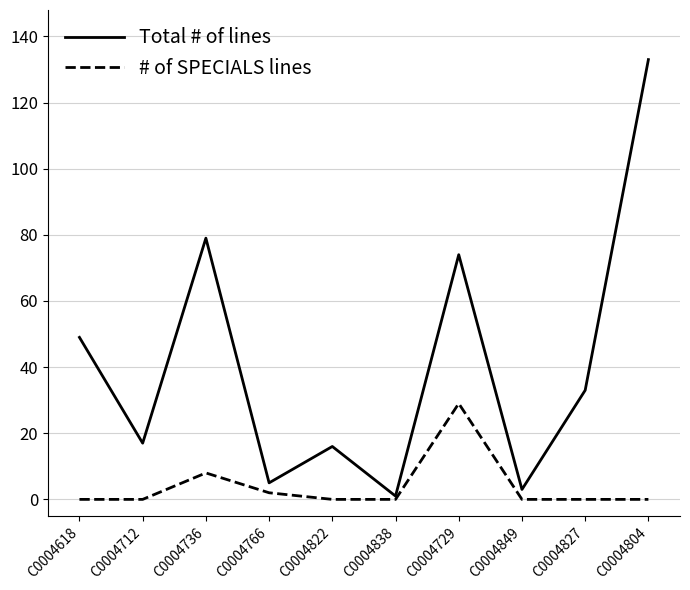

The value of # of SPECIALS lines at C0004827 is 0. True or false?

True